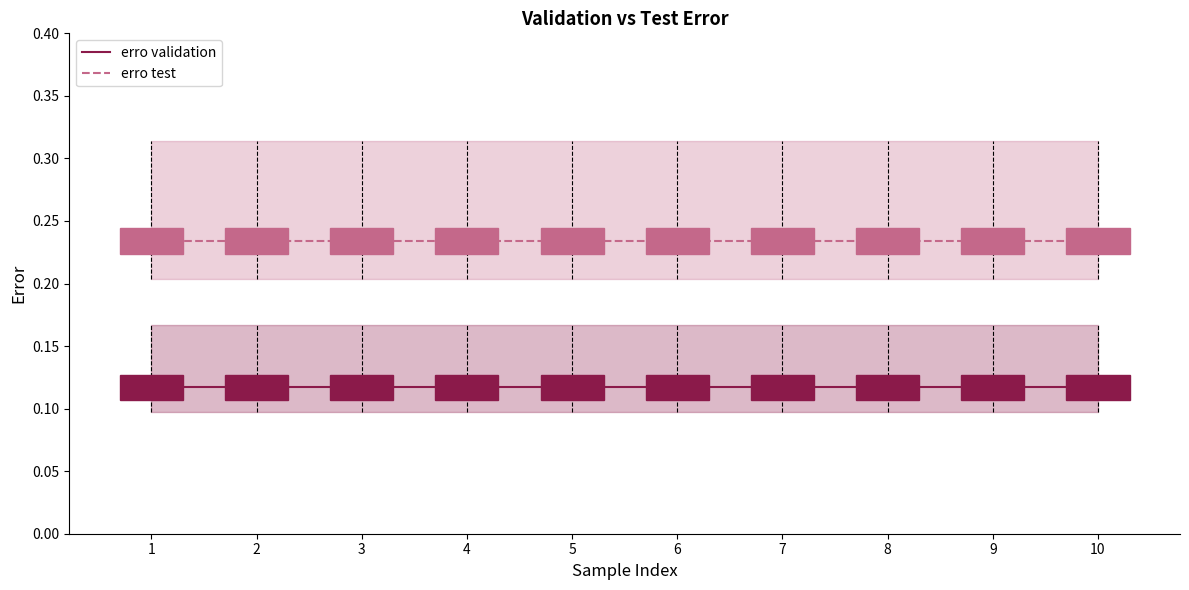

What is the maximum value shown in the chart?

0.2